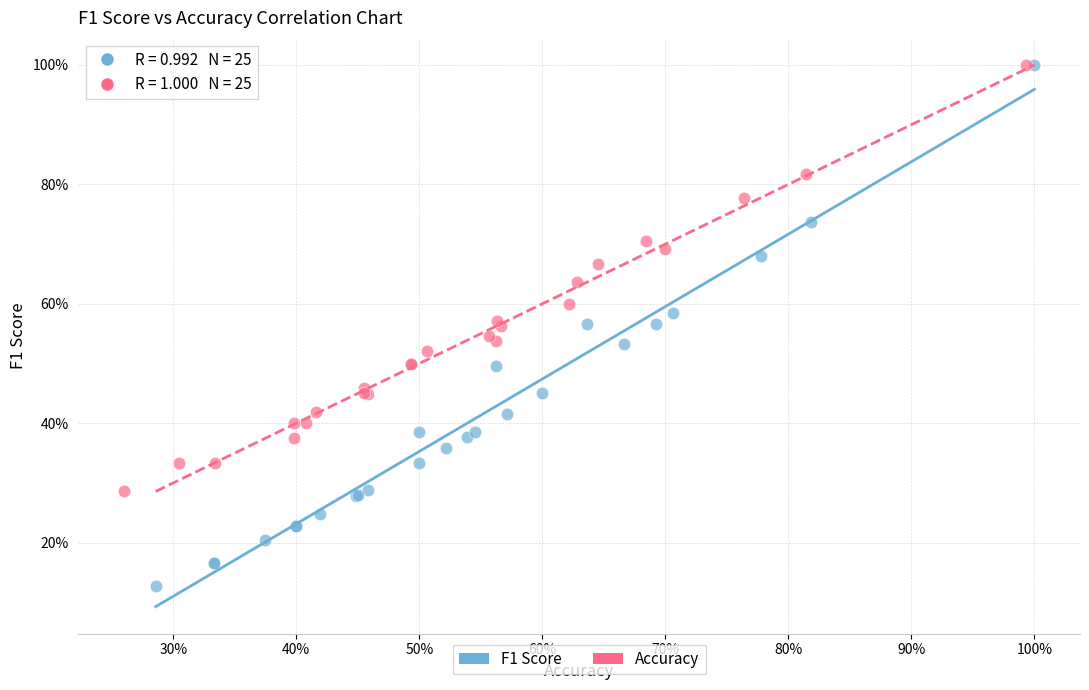

Which series has the largest Y range (max minus min)?

F1 Score